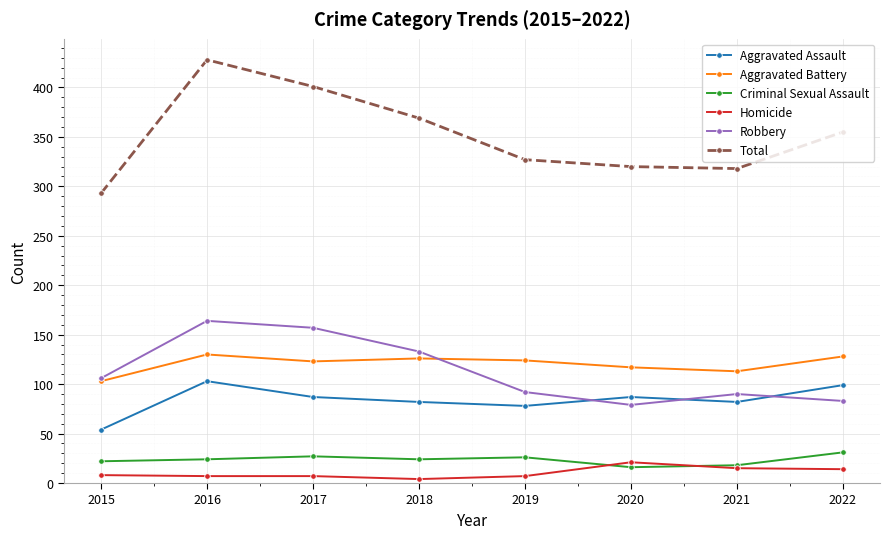

True or false: Aggravated Battery has more than 1 points higher than both neighbors.

True